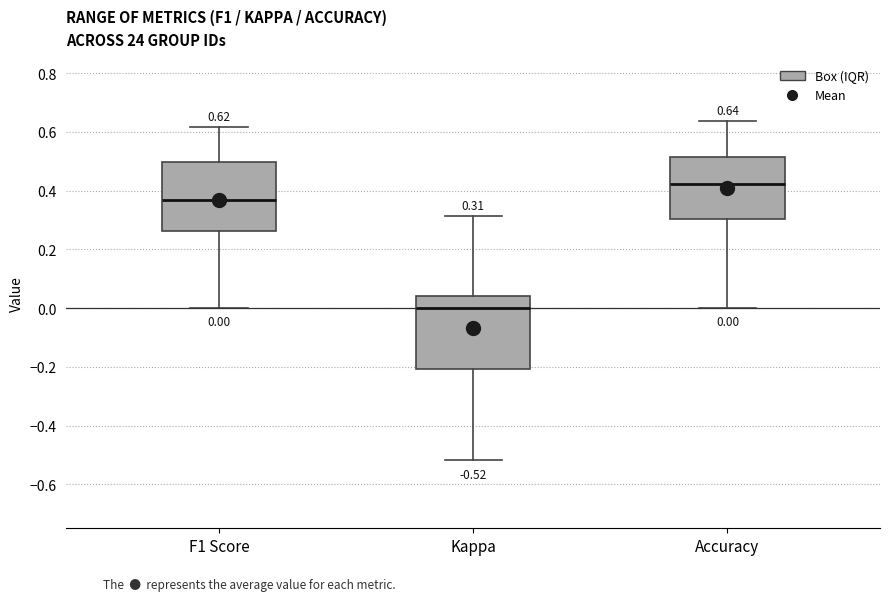

Which box's median line is the highest?

Accuracy